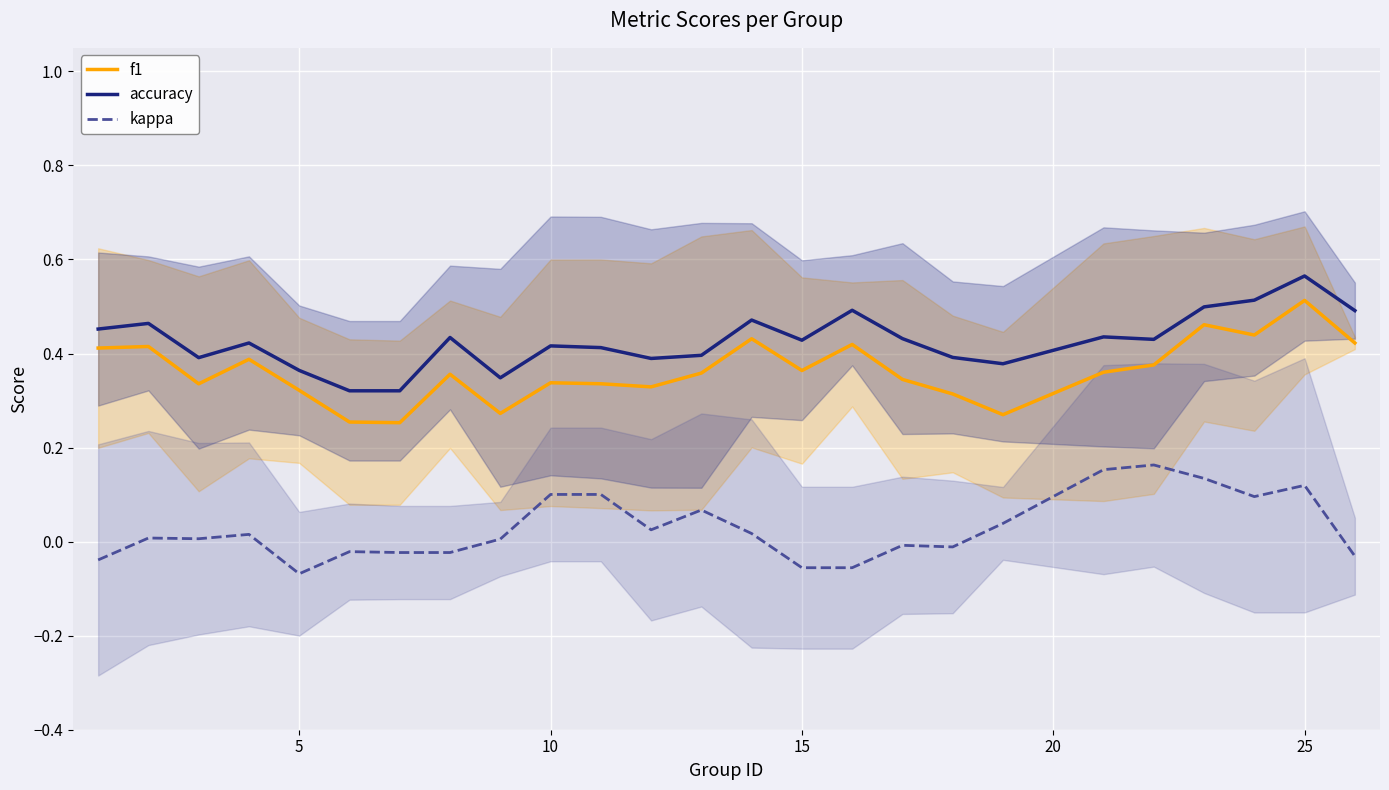

True or false: f1 and kappa cross at least once.

False